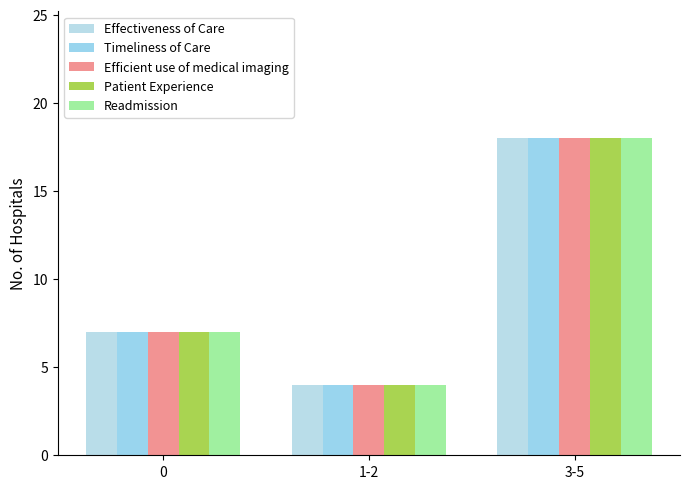

What is the total value across all series at 0?

35